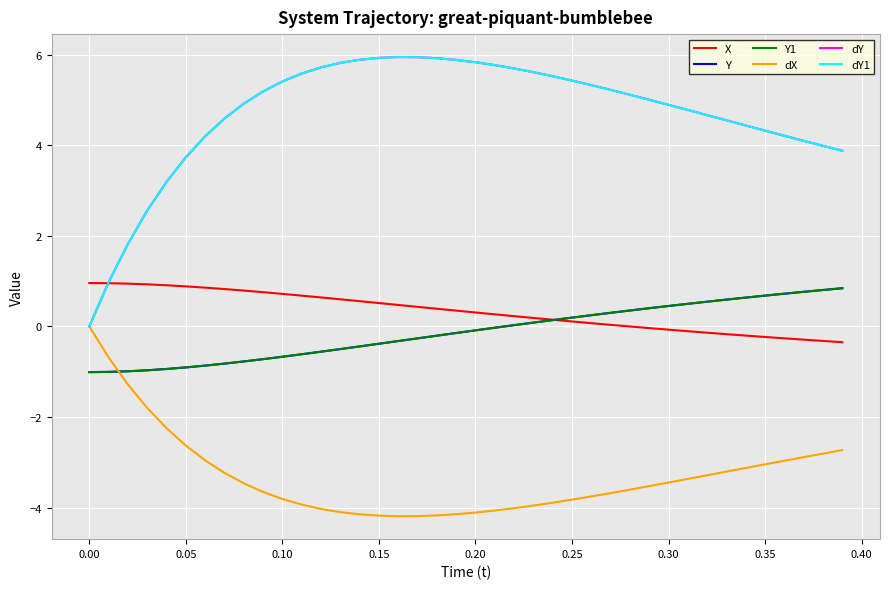

Does the chart have visible grid lines?

Yes